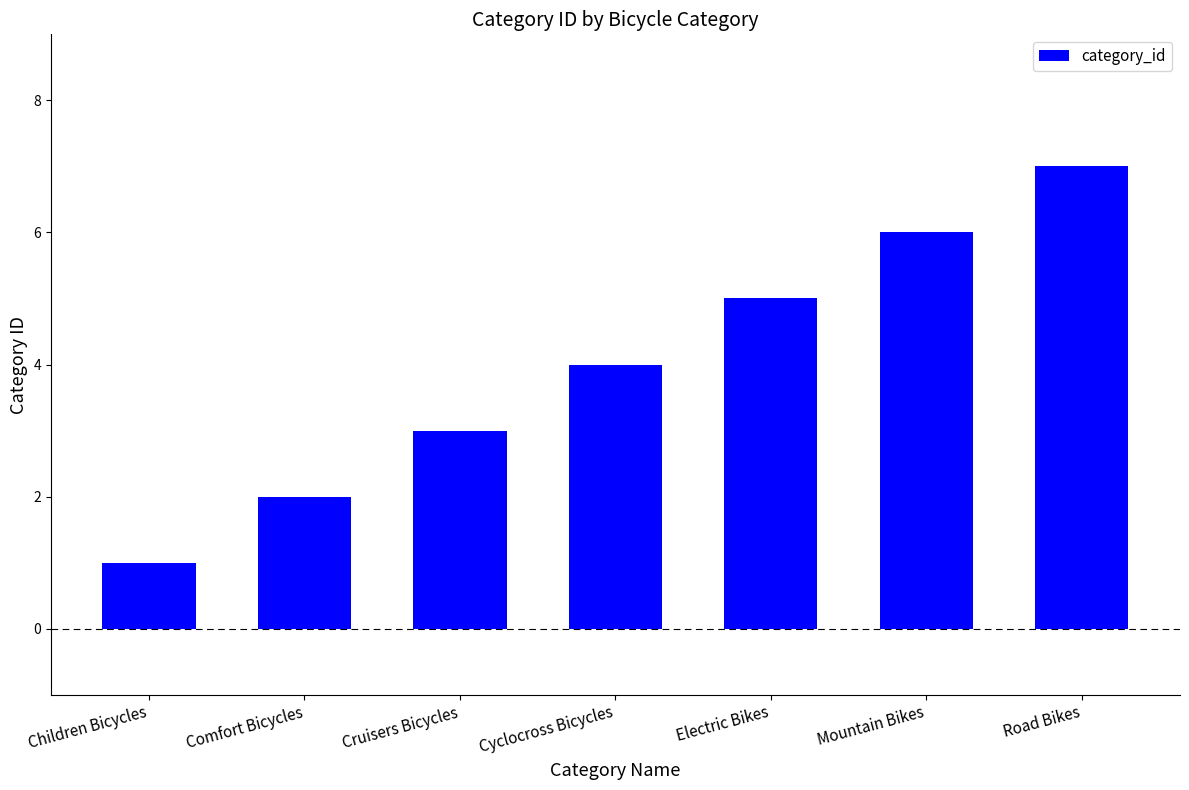

Rank the categories by value from lowest to highest.

Children Bicycles, Comfort Bicycles, Cruisers Bicycles, Cyclocross Bicycles, Electric Bikes, Mountain Bikes, Road Bikes